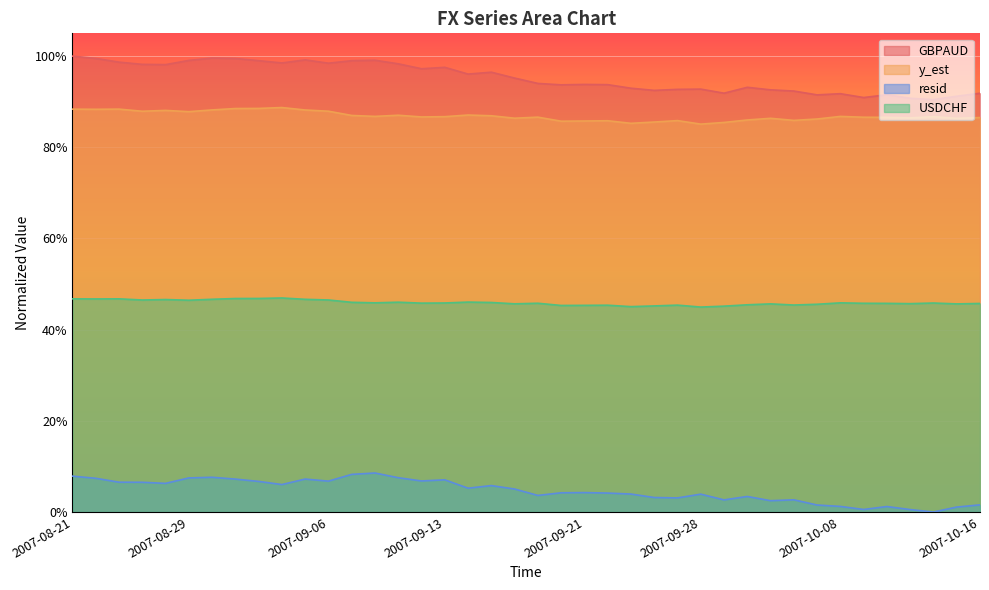

True or false: y_est and resid cross at least once.

False